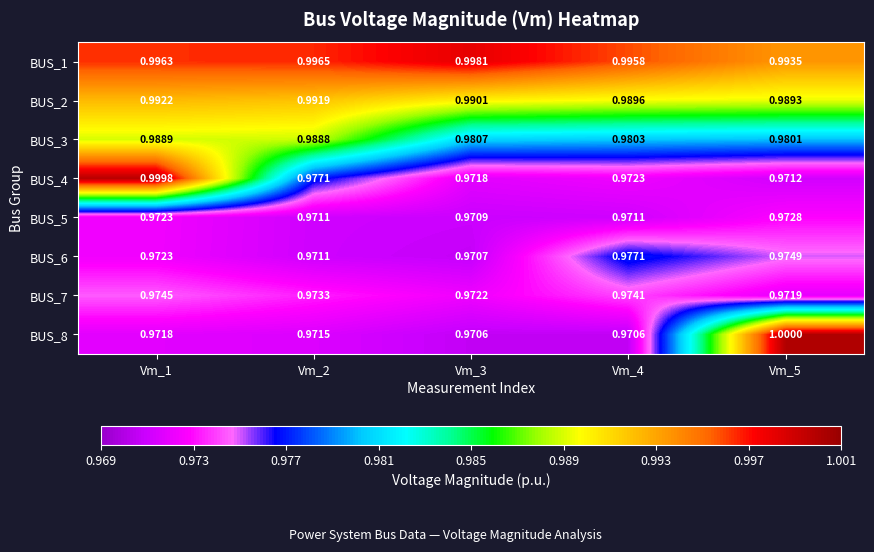

Which series has the largest total across all categories?

BUS_1